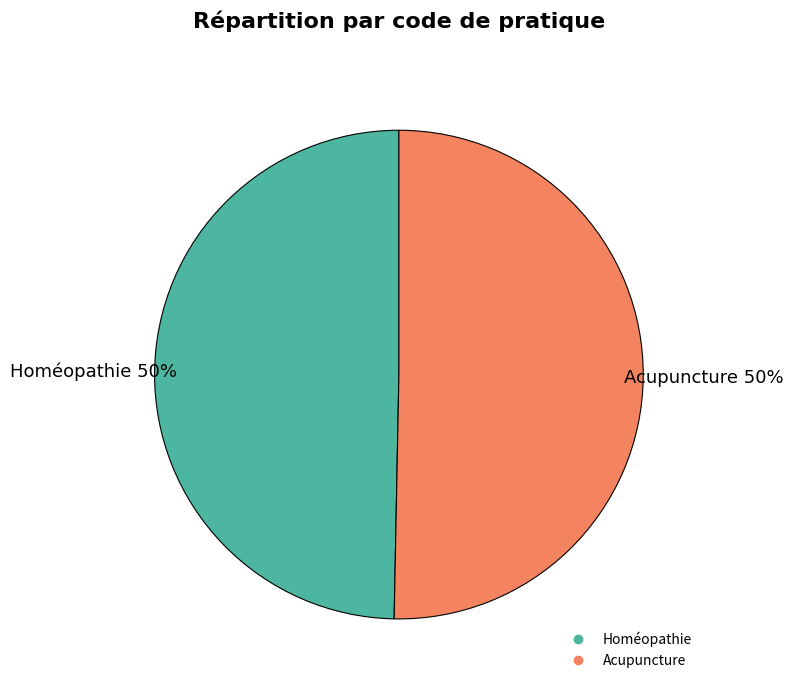

Approximately how many times larger is the value at Acupuncture compared to Homéopathie?

1.0